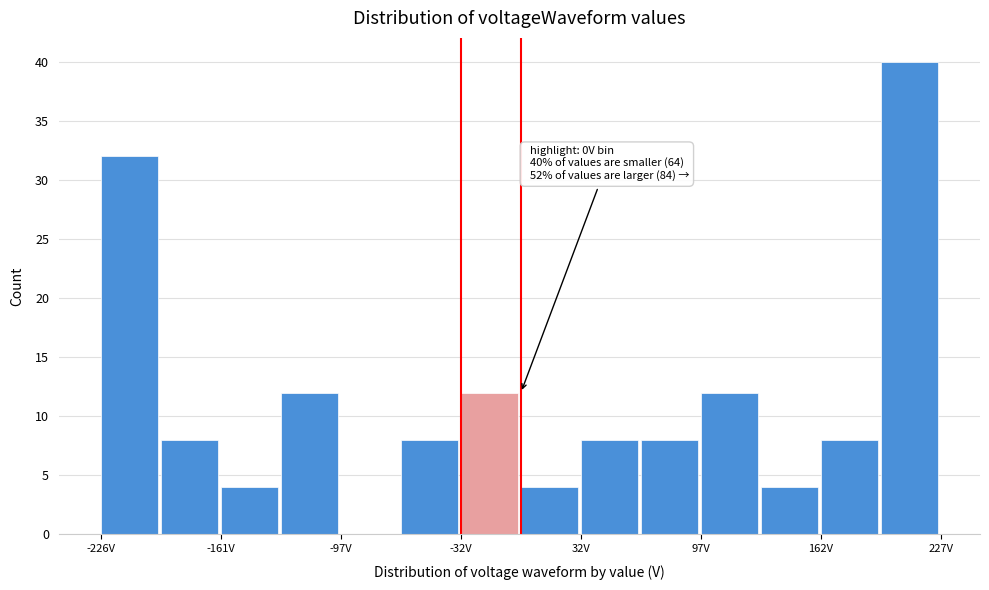

Read against the x-axis, roughly where is the centre of the tallest bar?

210